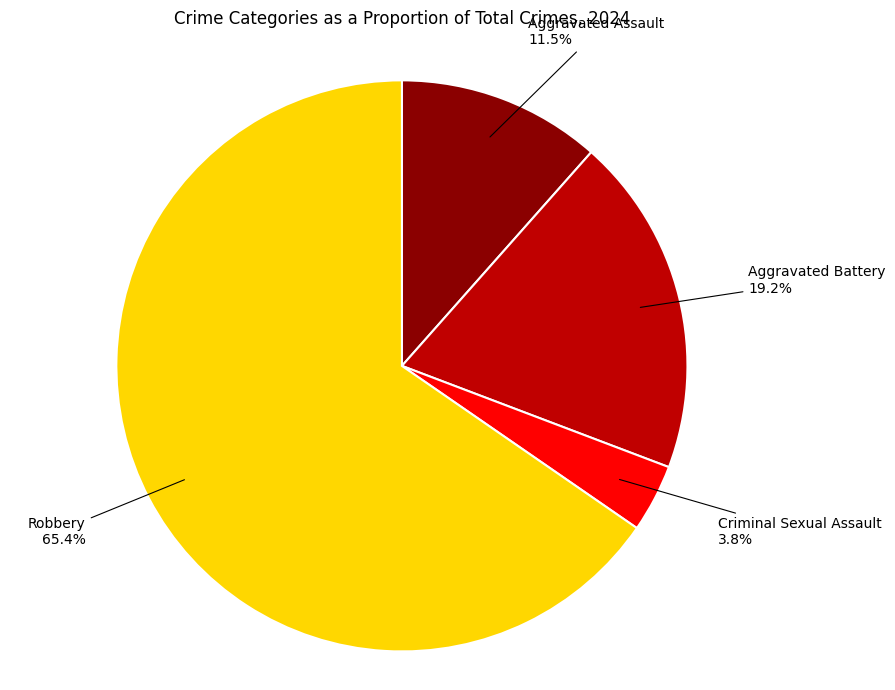

To the nearest percent, what is the difference between the largest and smallest slice percentages?

62%